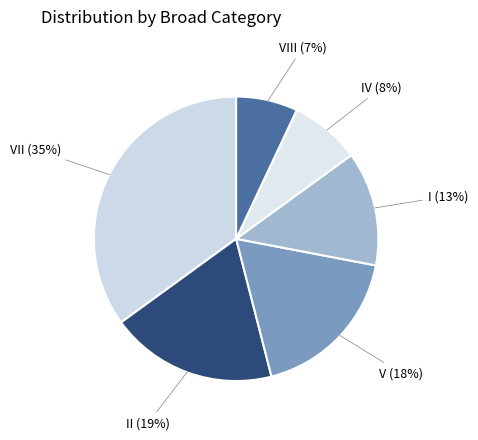

How many segments does this pie chart have?

6